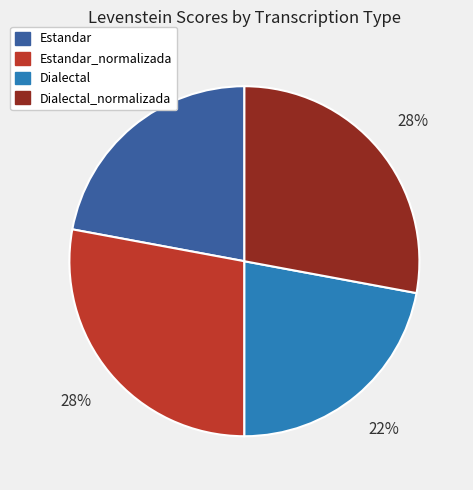

What is the ratio of the value at Estandar to the value at Estandar_normalizada?

0.8